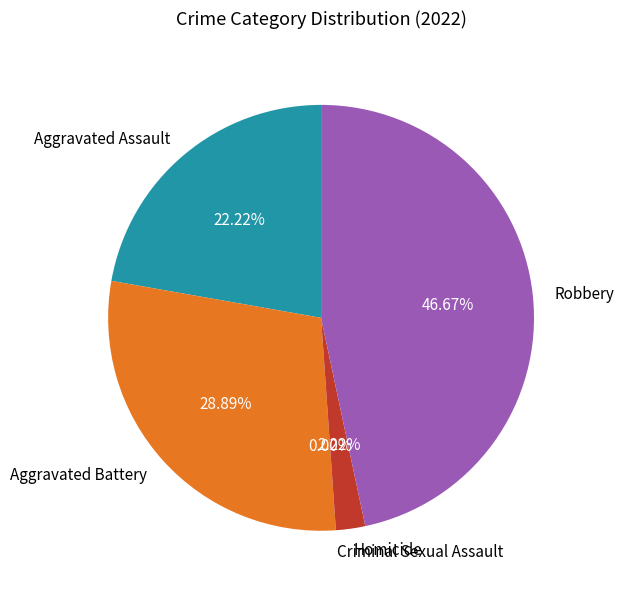

Does Aggravated Assault account for over 50% of the chart?

No